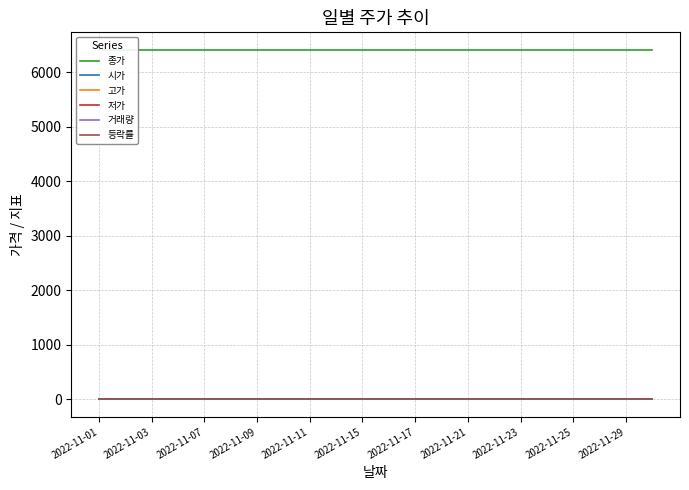

True or false: 등락률 and 거래량 intersect in this chart.

False